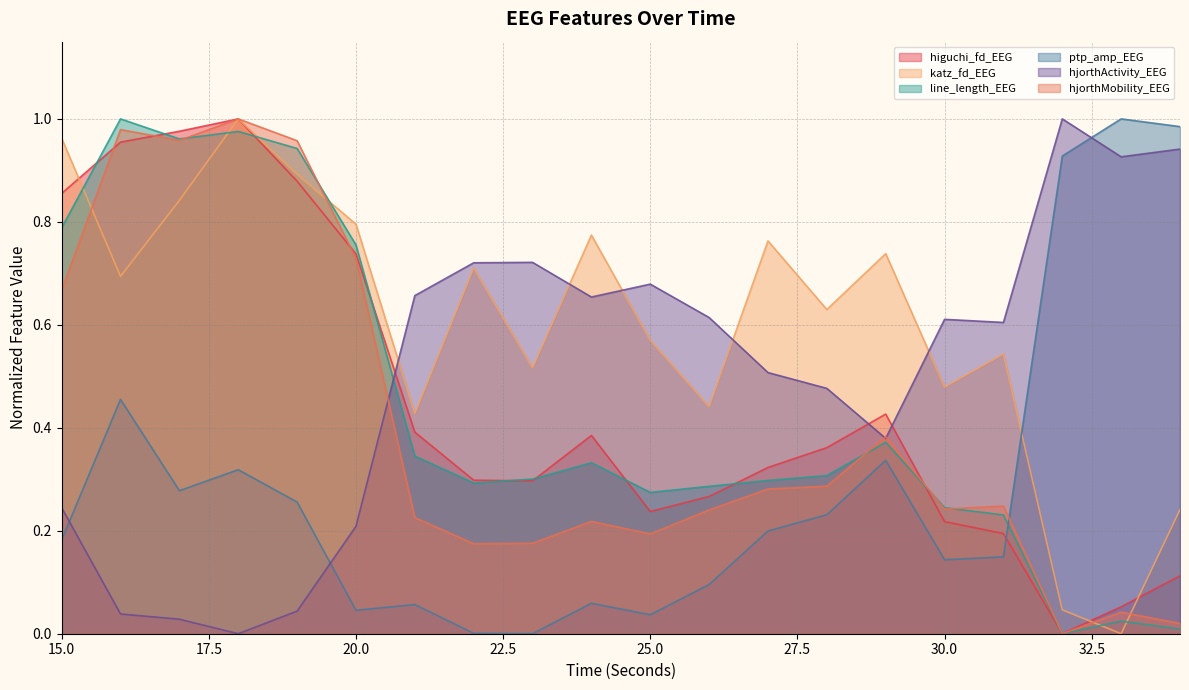

How many series are shown in this chart?

6